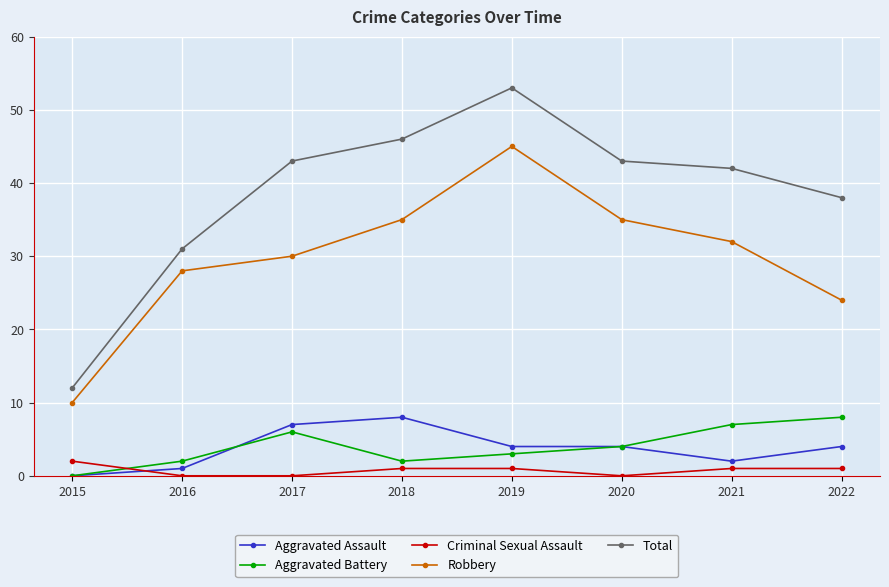

What is the value of the Total point at the 7th from the left?

42